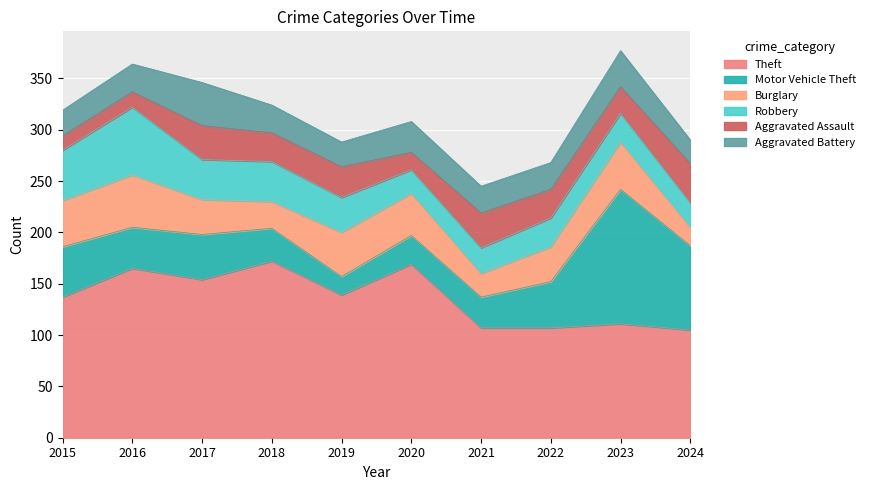

What is the spread (max minus min) of values at 2016?

150